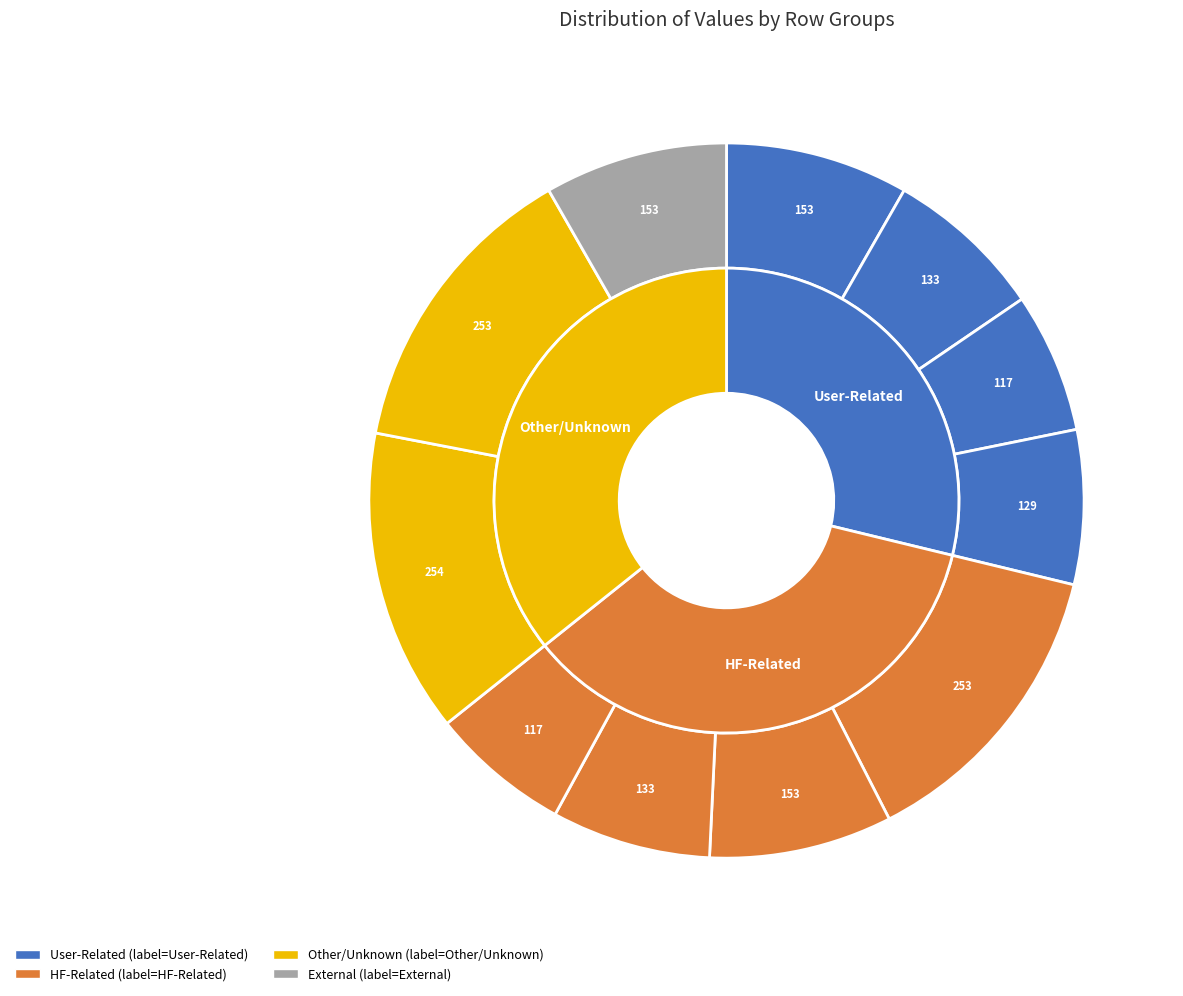

How many segments does this pie chart have?

4